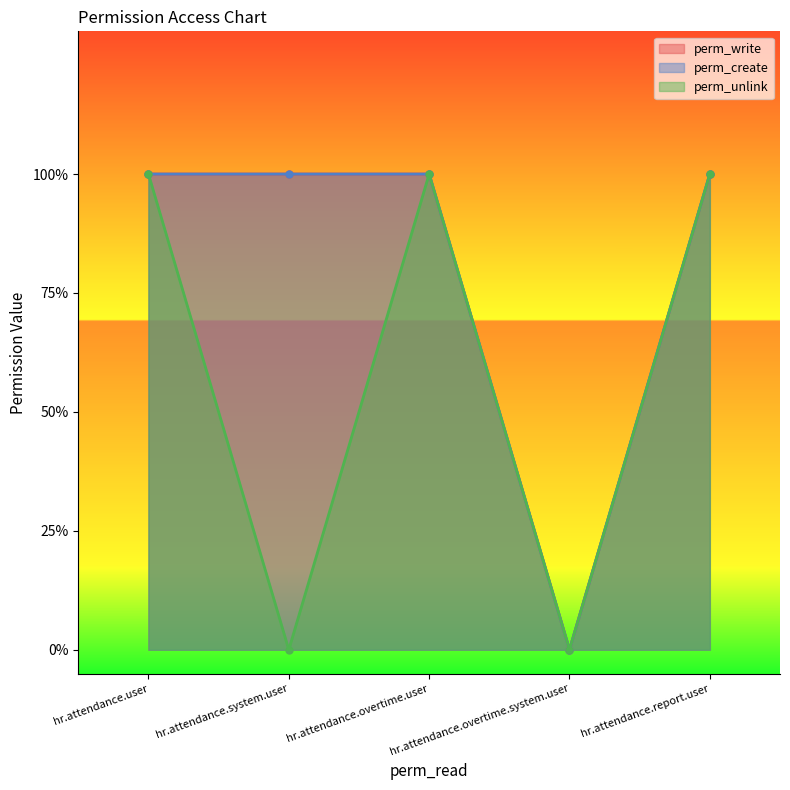

Read the perm_create value at hr.attendance.report.user.

1